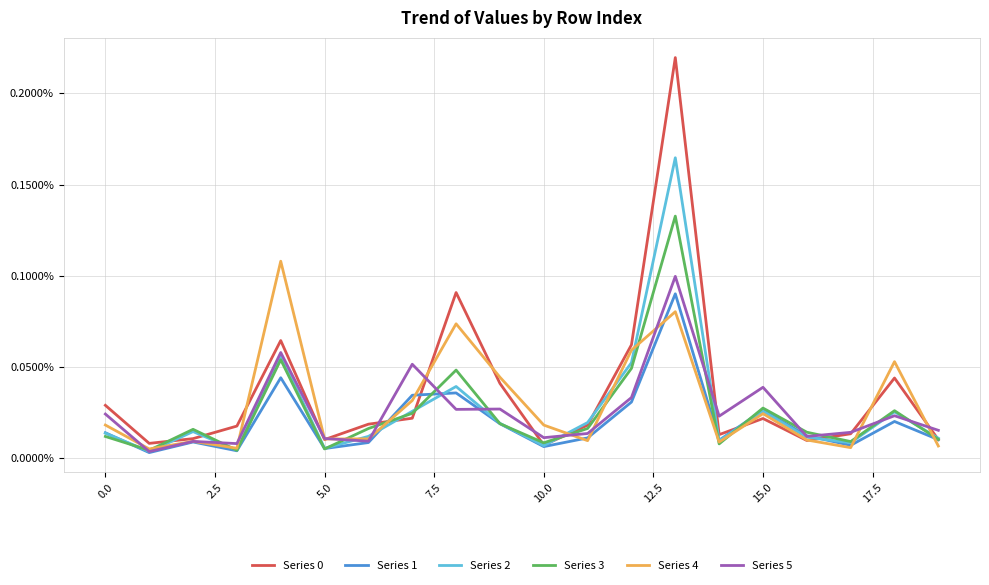

At how many categories does at least one series exceed 0?

20